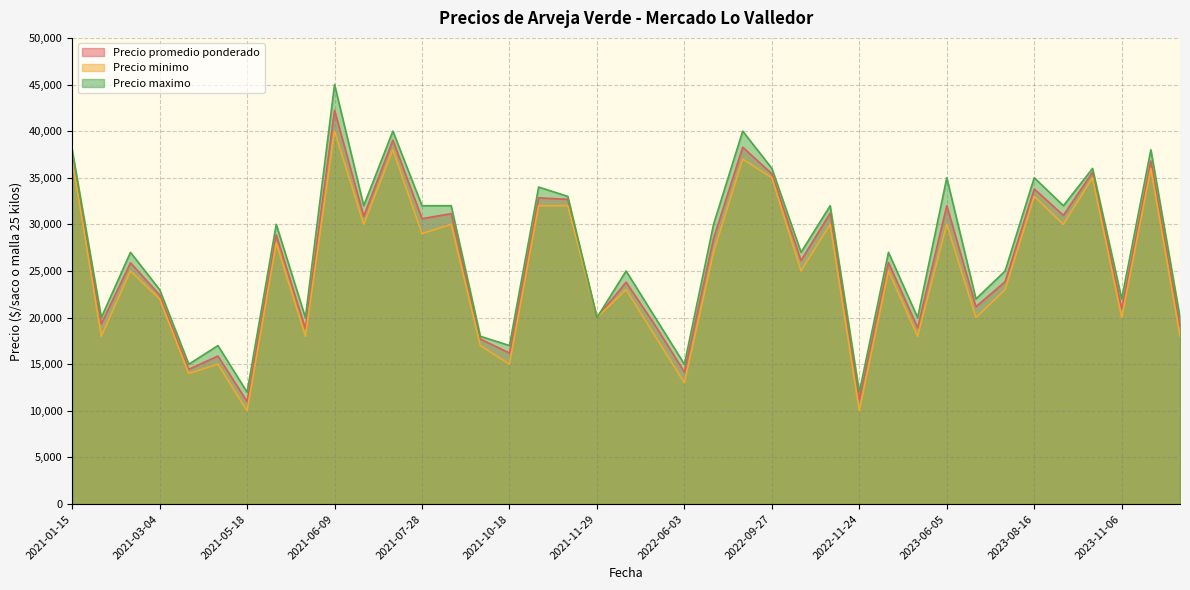

Where is Precio minimo nearest to the value 25000?

2021-02-18